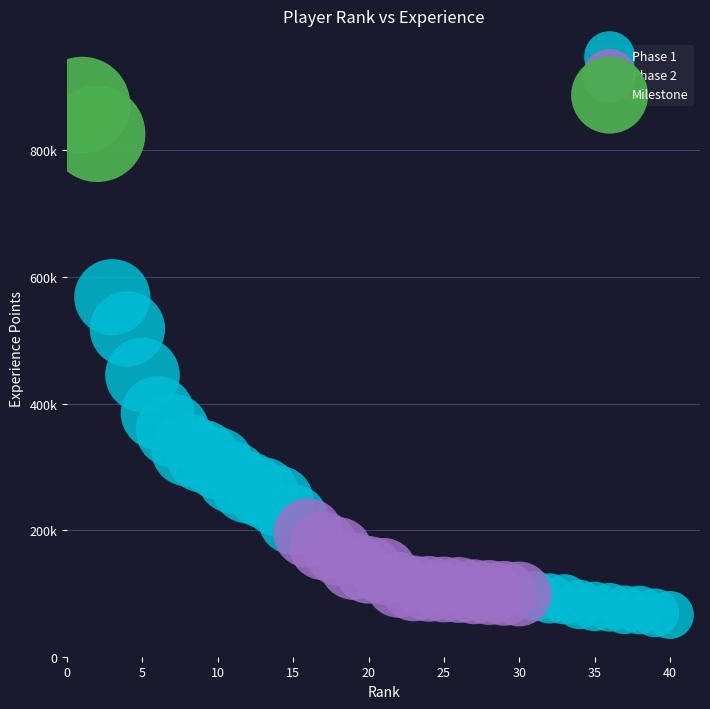

Which series has the largest Y range (max minus min)?

Phase 1